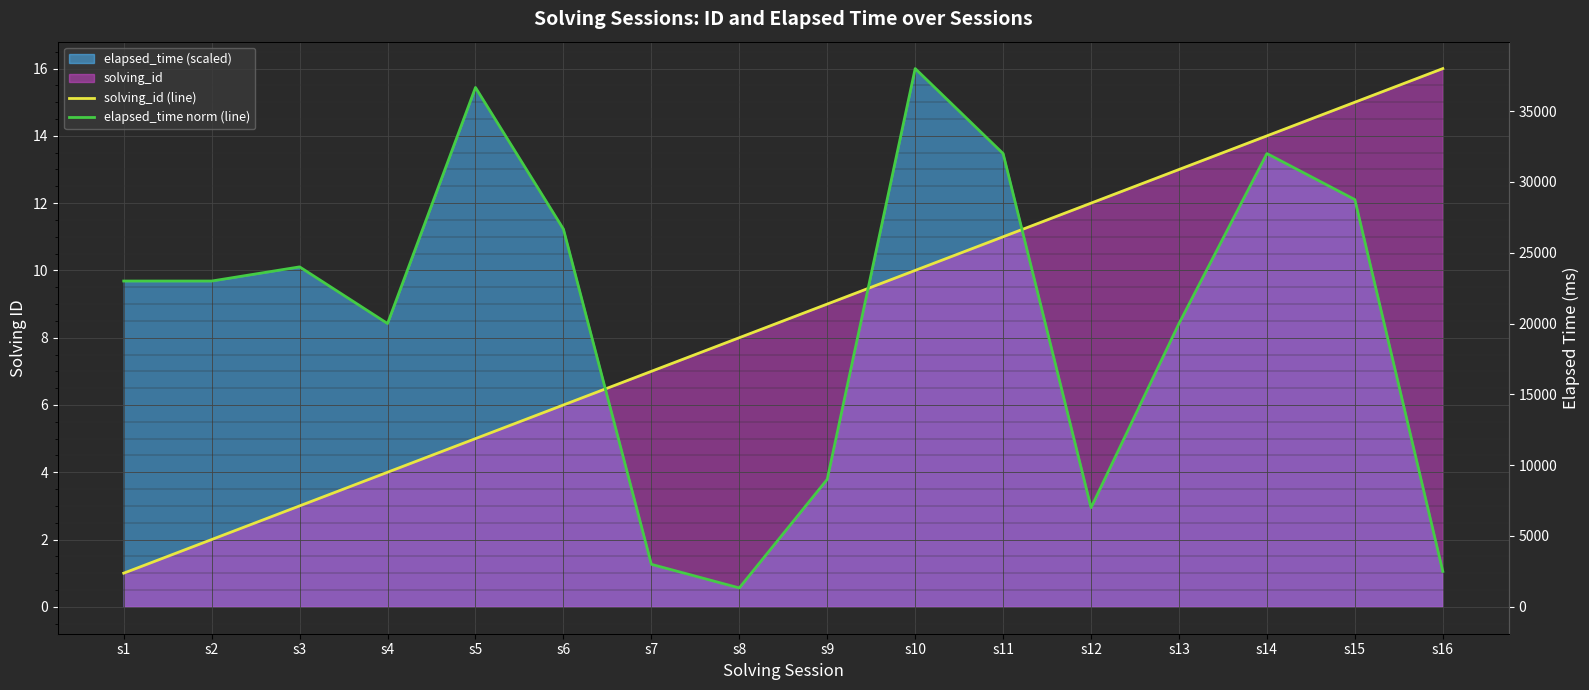

At how many categories does at least one series exceed 7?

15